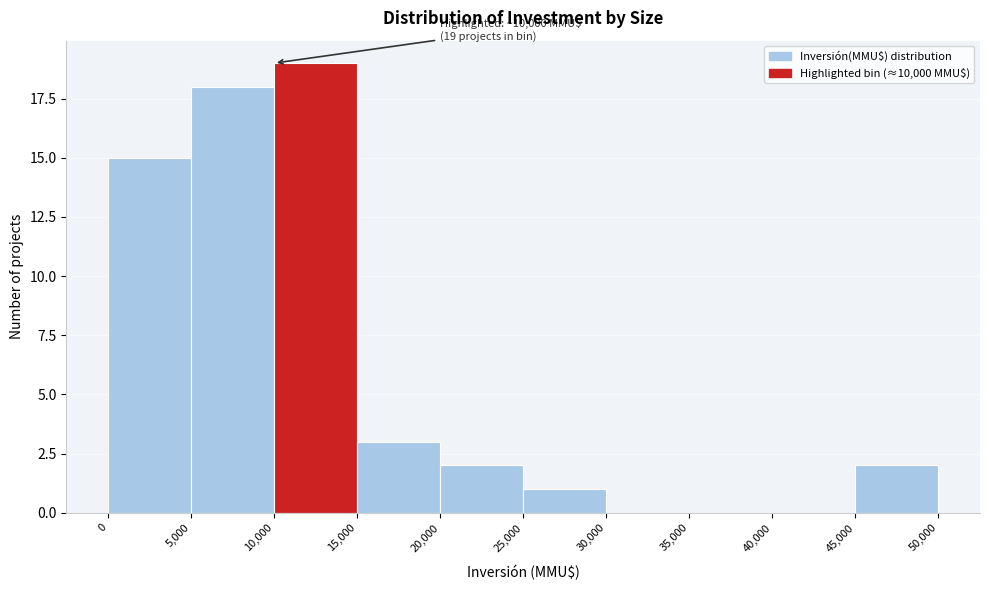

Which range on the x-axis has the tallest bar?

10,000 to 15,000